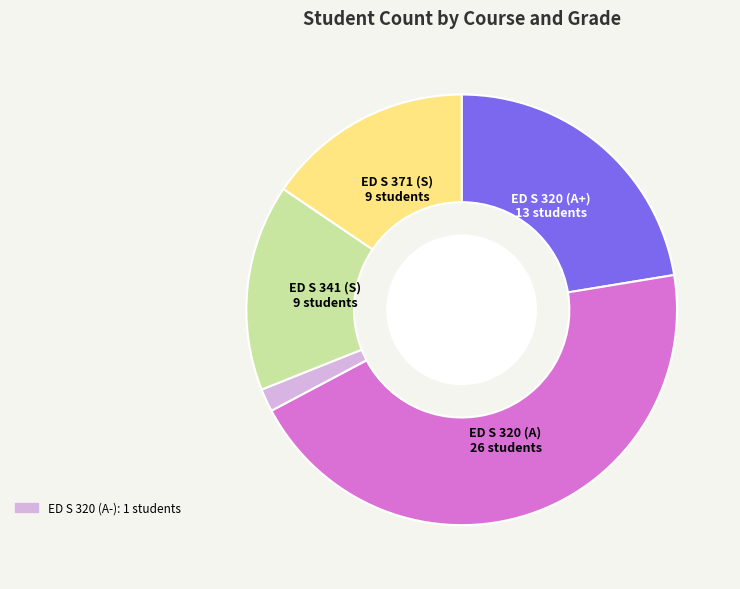

Is there any slice that represents more than half of the pie?

No